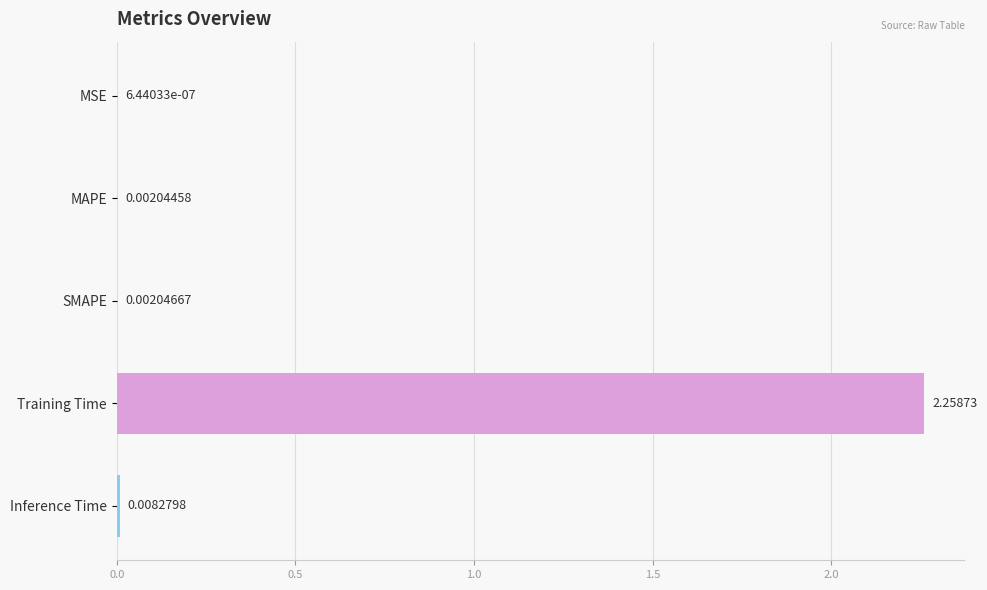

How many distinct data groups are displayed?

1